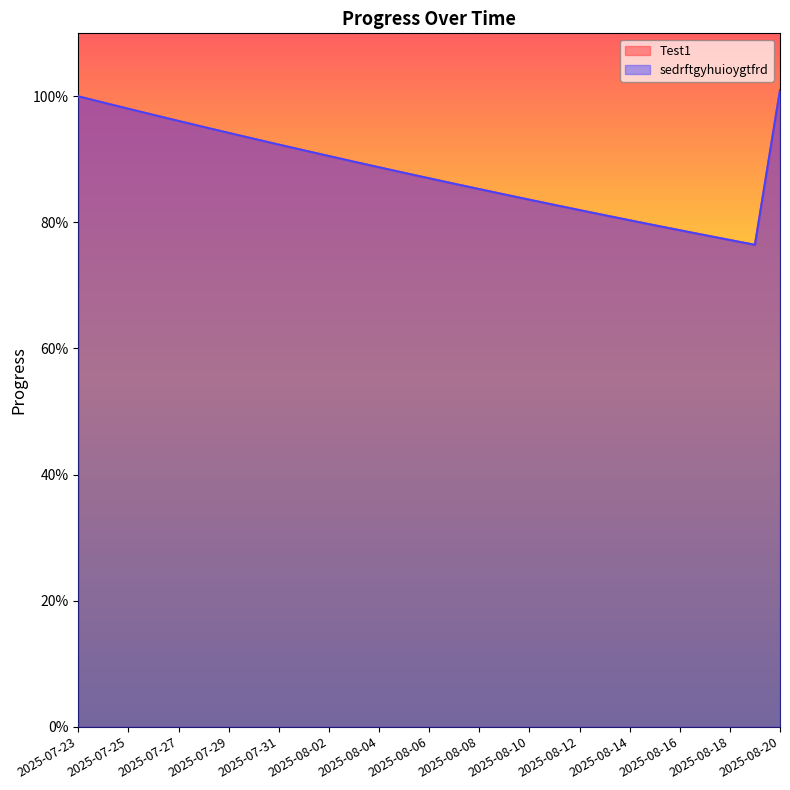

True or false: Test1 and sedrftgyhuioygtfrd cross at least once.

False